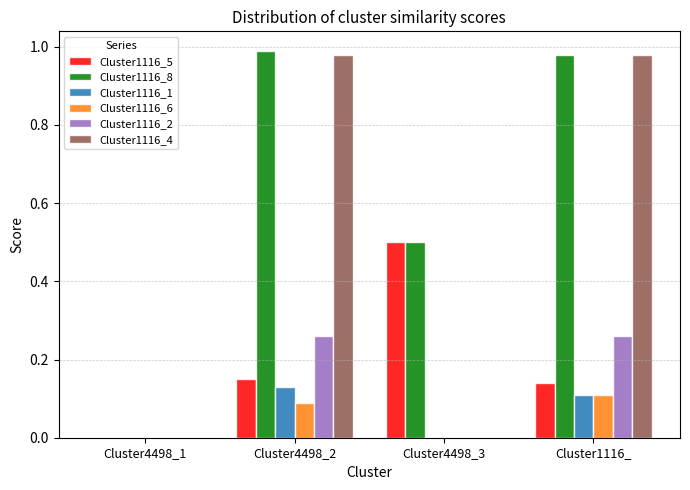

How many groups of bars are there?

4